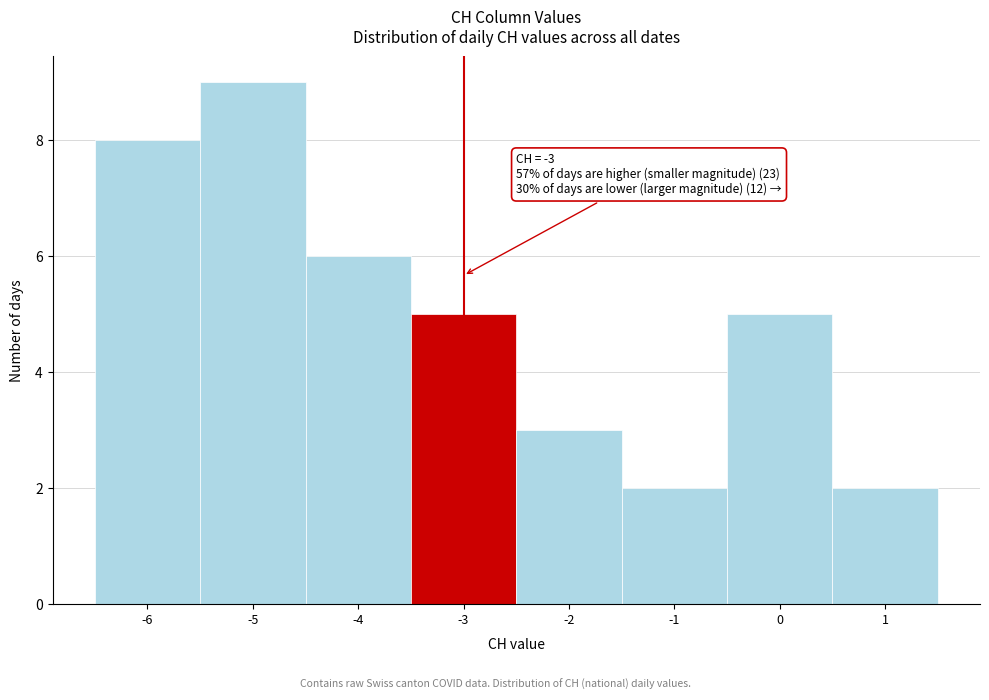

Which range on the x-axis has the tallest bar?

-5.5 to -4.5